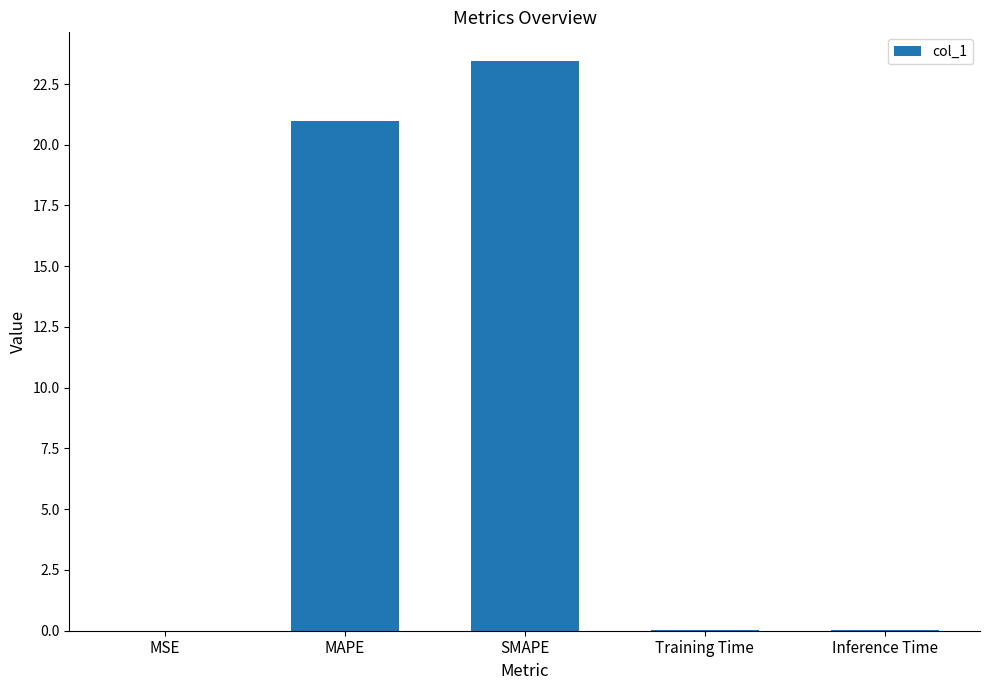

The chart shows a value of 23.5 at SMAPE. True or false?

True